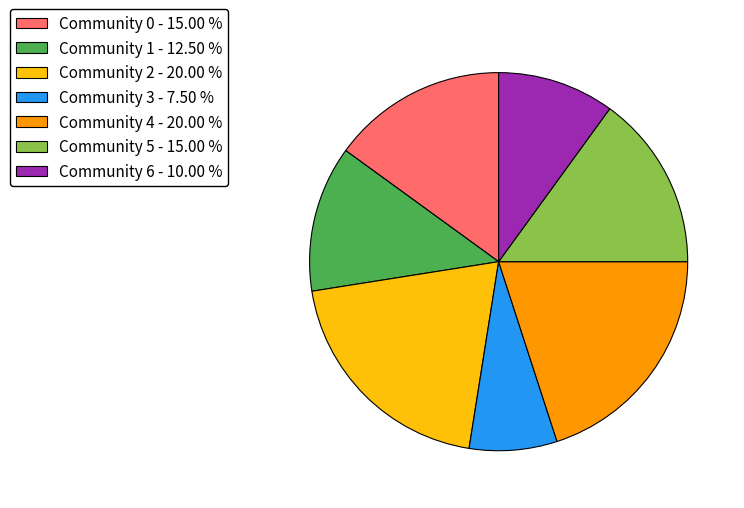

Is there a majority slice in this chart?

No